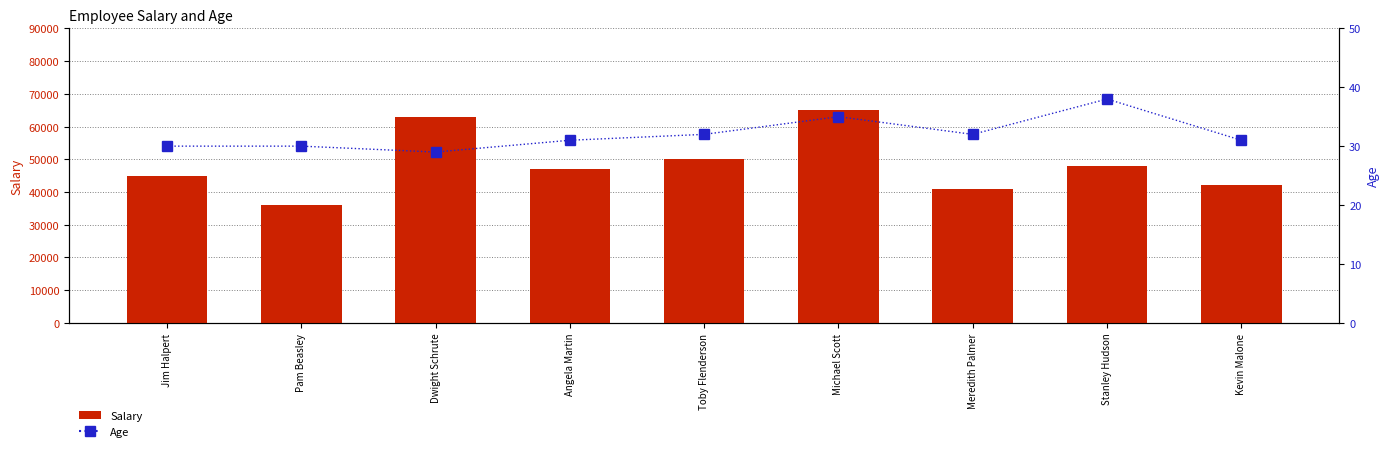

Are the bars horizontal?

No